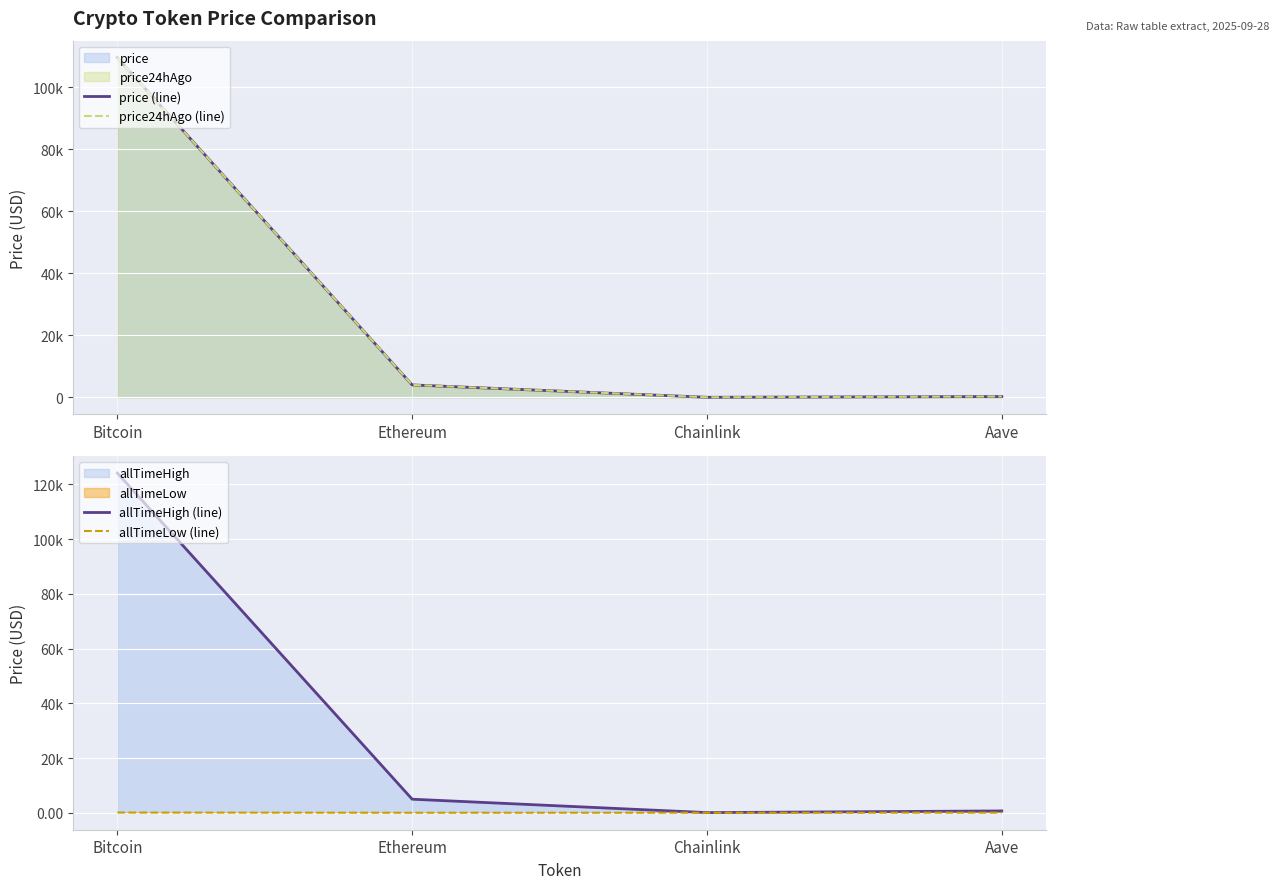

At how many categories does at least one series exceed 102902?

1